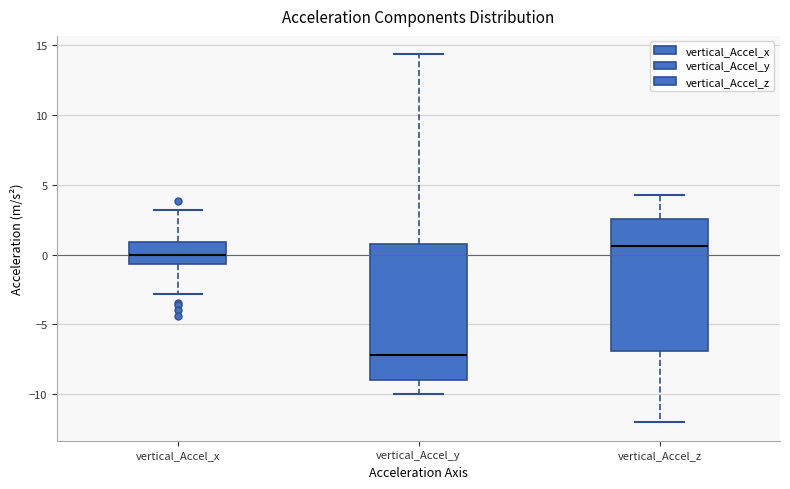

Reading left to right, read every box against the y-axis: the position of its median line, the range the box covers, and the ends of its whiskers. The values are not printed on the chart, so give them approximately, as read against the axis.

vertical_Accel_x: median 0.0, box -0.5 to 1.0, whiskers -3.0 to 3.0
vertical_Accel_y: median -7.0, box -9.0 to 0.5, whiskers -10.0 to 14.5
vertical_Accel_z: median 0.5, box -7.0 to 2.5, whiskers -12.0 to 4.0